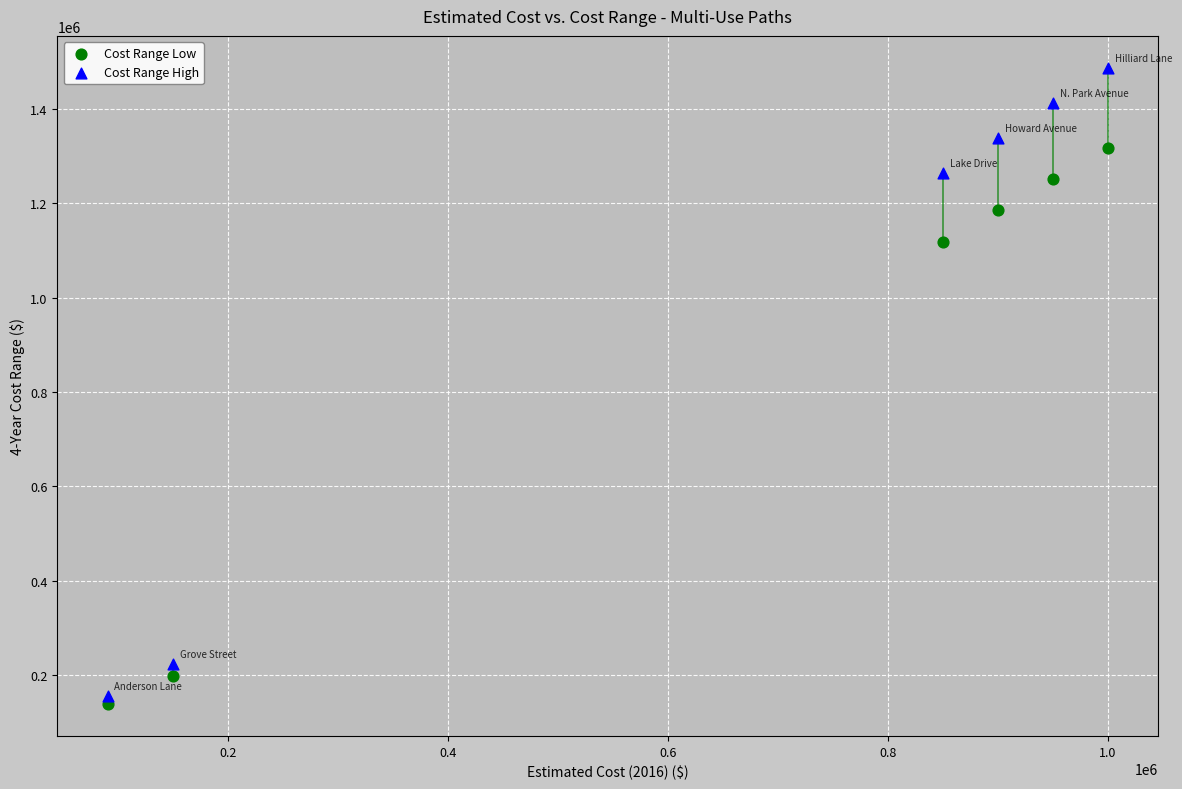

Across all series, what Y value is closest to 812586?

1118785.7